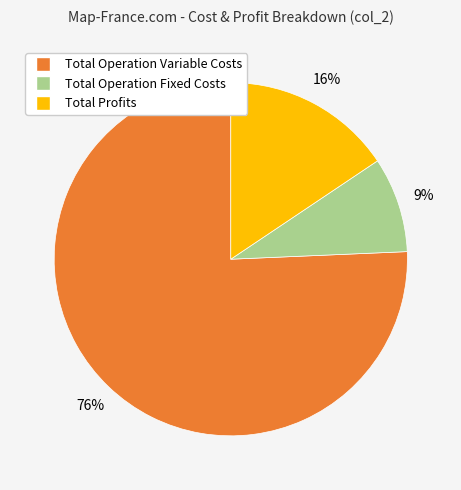

To the nearest percent, what is the average slice percentage?

33%